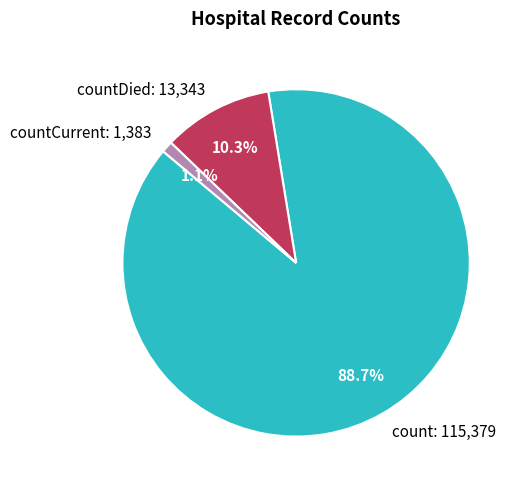

Which slice is the largest?

count: 115,379